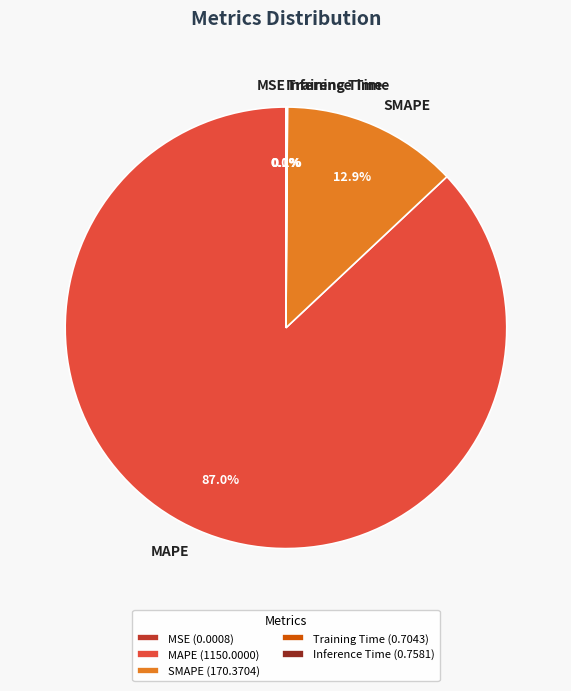

Which has a higher value, SMAPE or MAPE?

MAPE